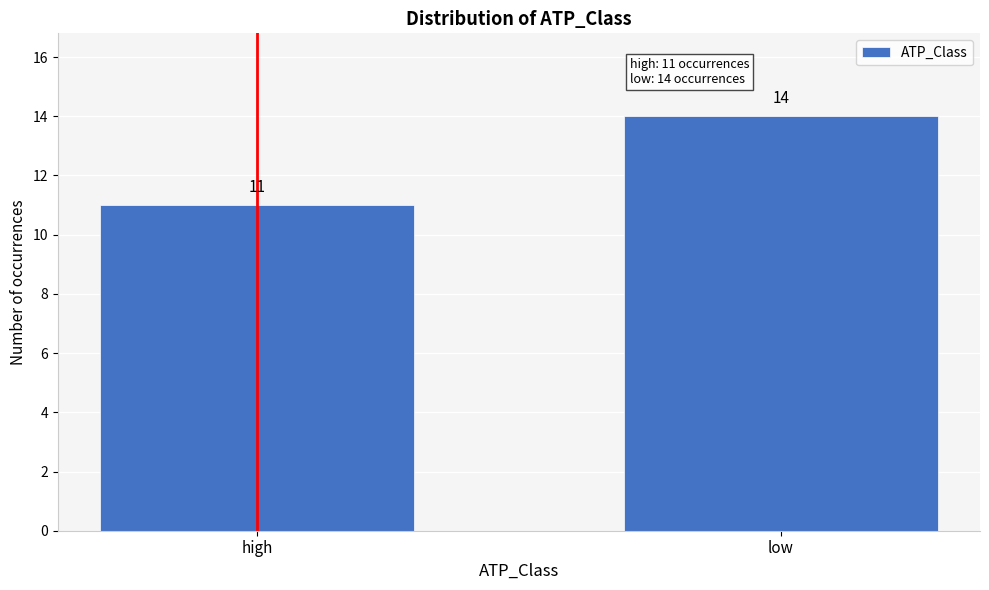

Reading right to left, what are all the values shown in this chart?

14	11